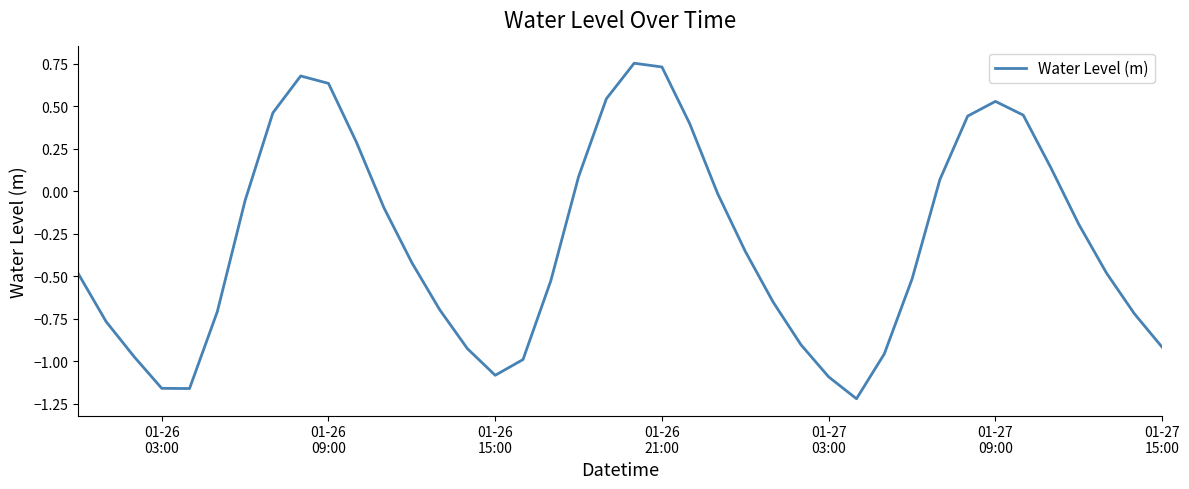

What is the difference between the maximum and minimum values?

2.0